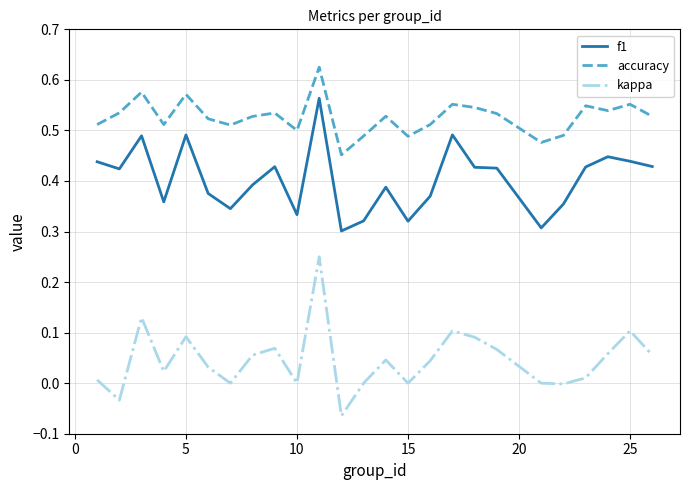

List the series in order of their peak value, highest first.

accuracy, f1, kappa